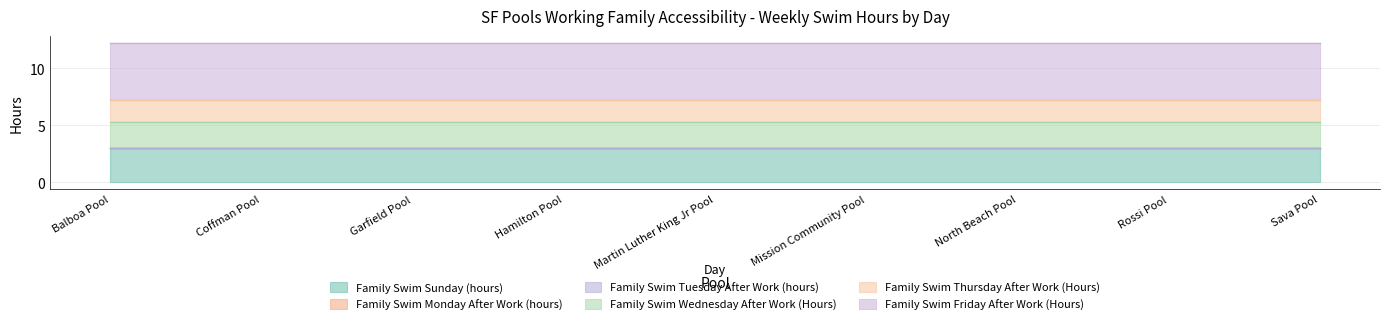

What is the total value across all series at Sava Pool?

12.2